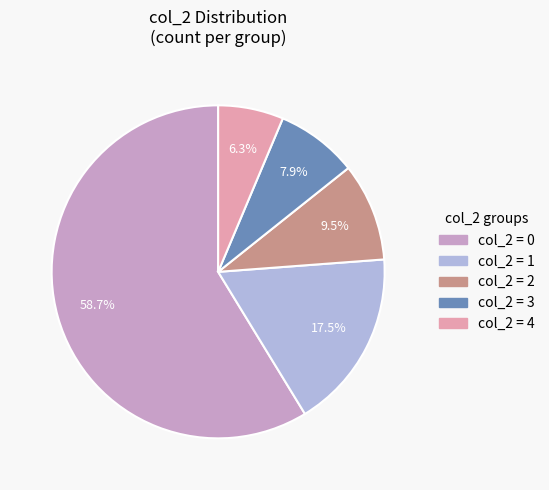

Is there a majority slice in this chart?

Yes